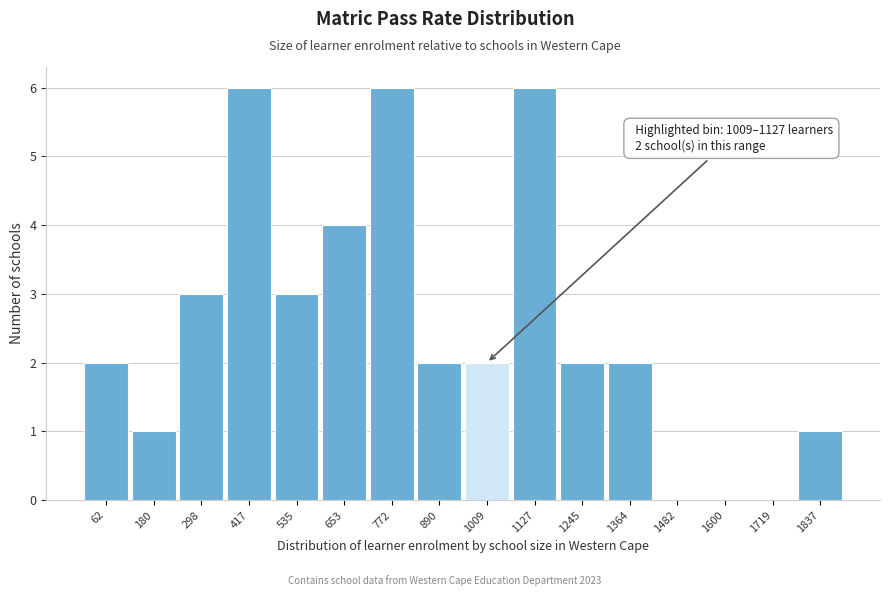

Reading right to left, list all the values displayed in this chart.

1837=1	1719=0	1600=0	1482=0	1364=2	1245=2	1127=6	1009=2	890=2	772=6	653=4	535=3	417=6	298=3	180=1	62=2